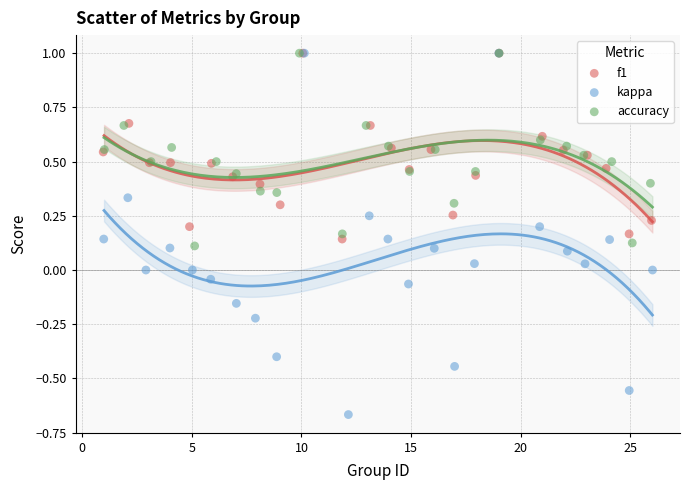

Which series has the largest Y range (max minus min)?

kappa